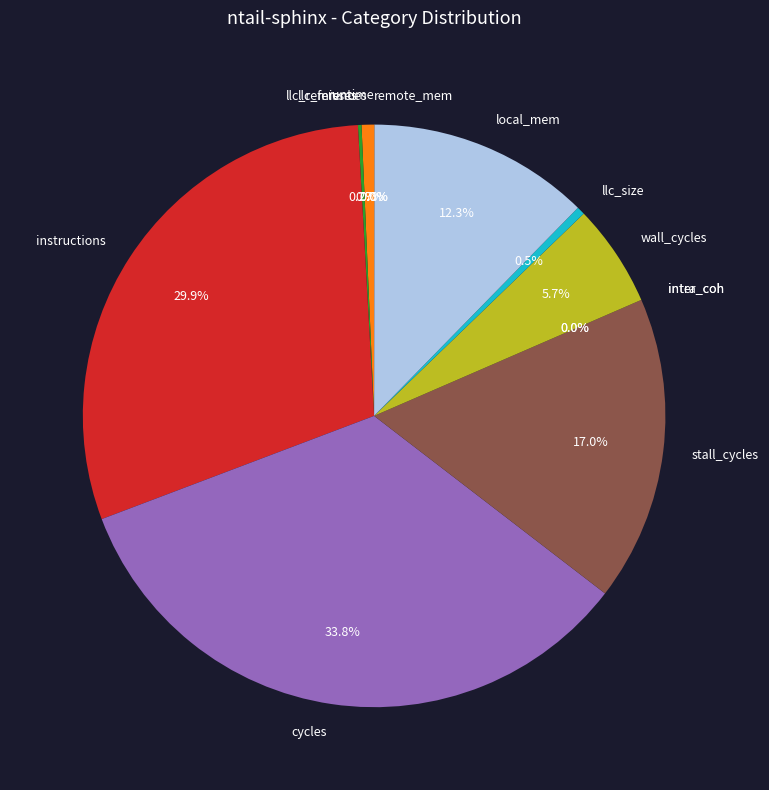

What is the change in value from stall_cycles to intra_coh?

-6309452724.1